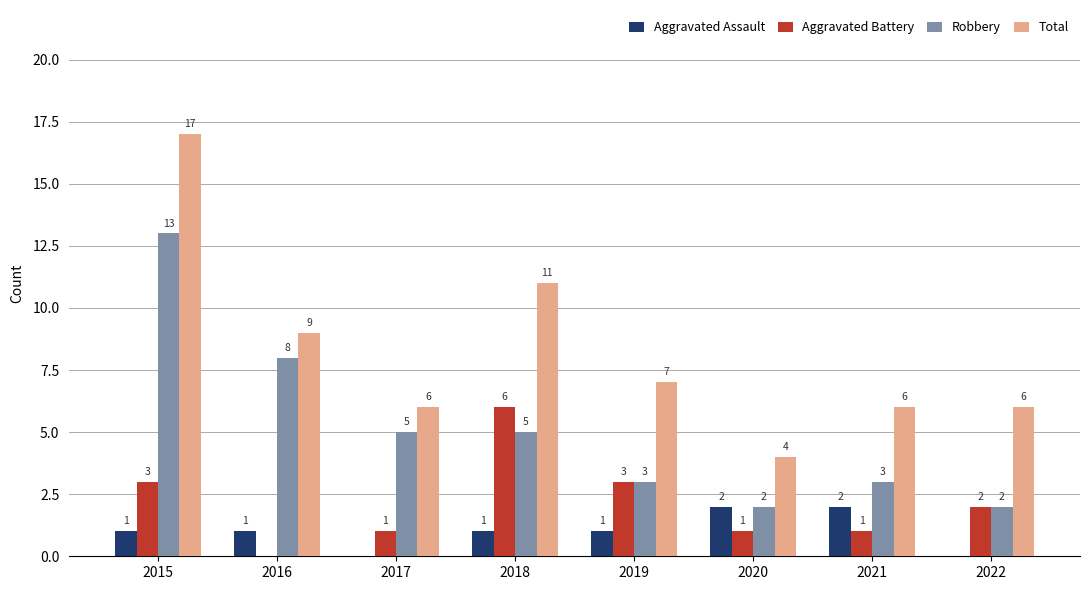

Which series has the widest spread of values?

Total